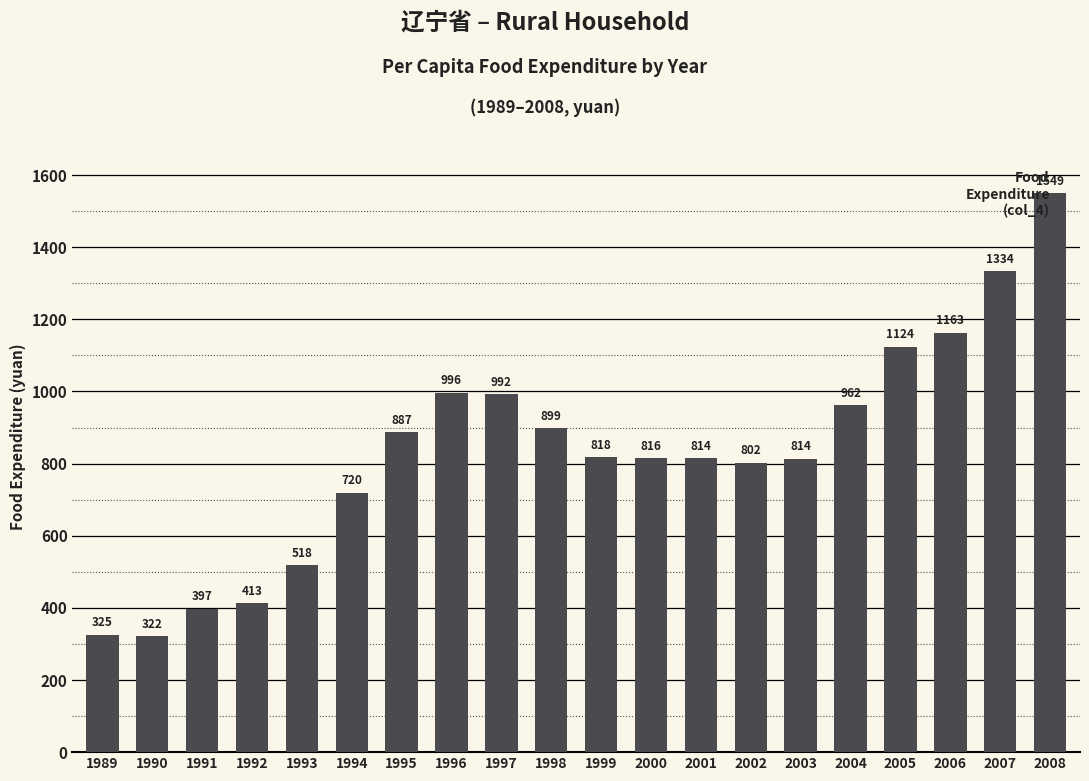

Are the bars horizontal?

No